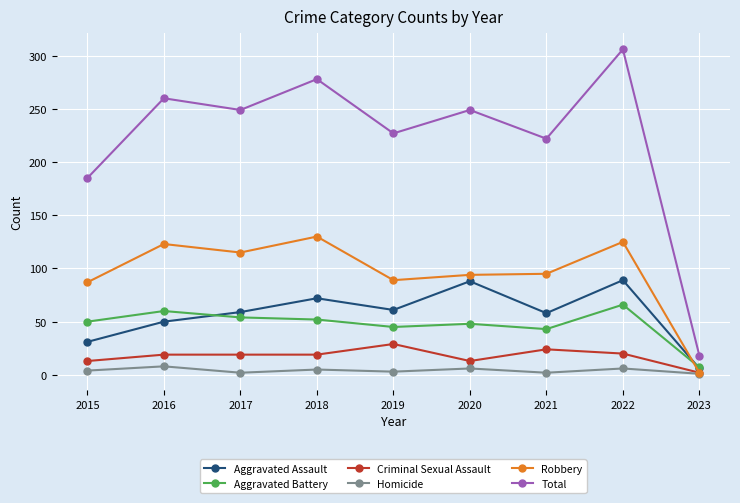

How many data points does each series have?

9